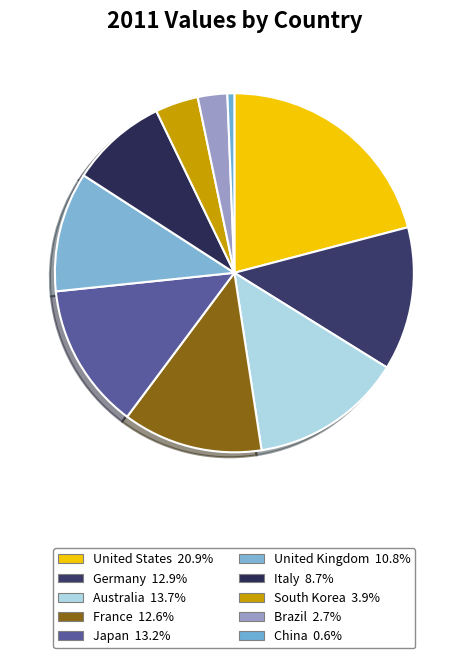

How many segments does this pie chart have?

10